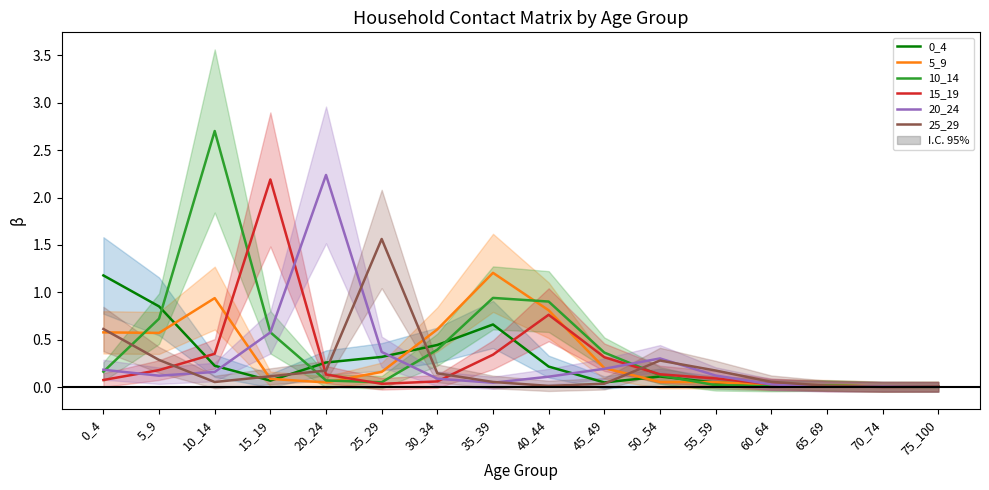

True or false: 5_9 has a value of 0.2 at 5_9.

False